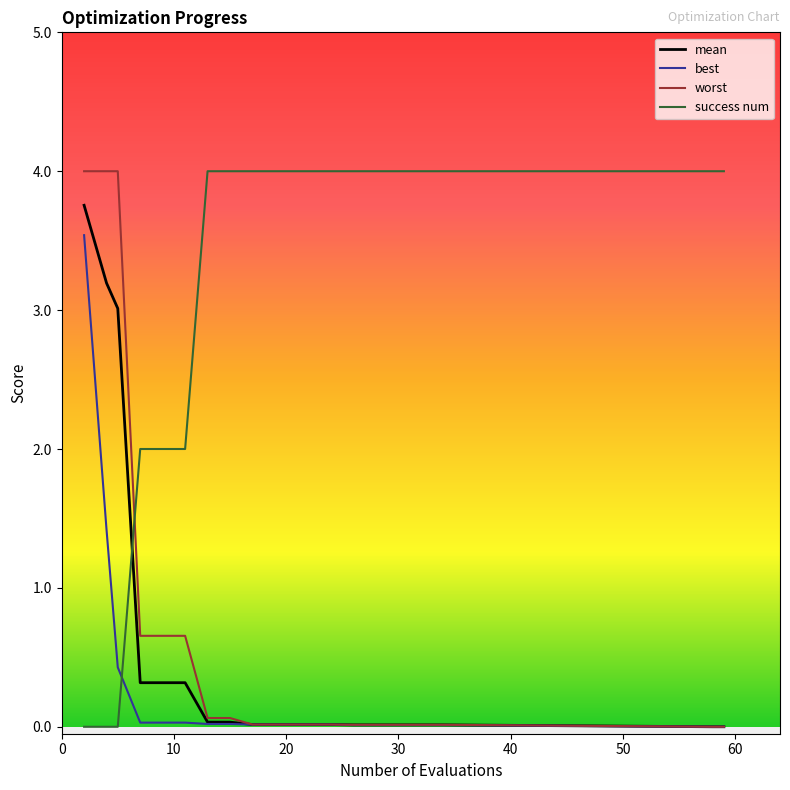

How many intersections are there between success num and best?

1